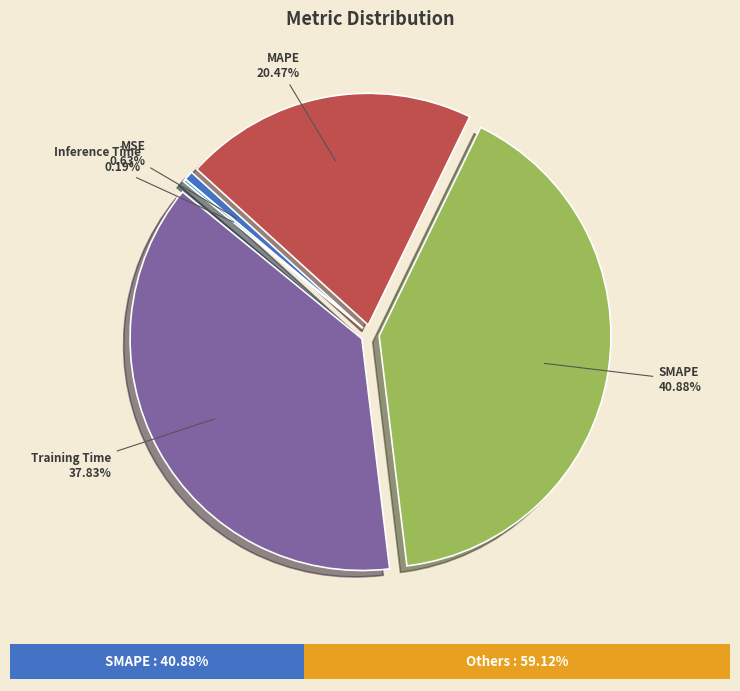

What is the largest slice in the pie chart?

SMAPE